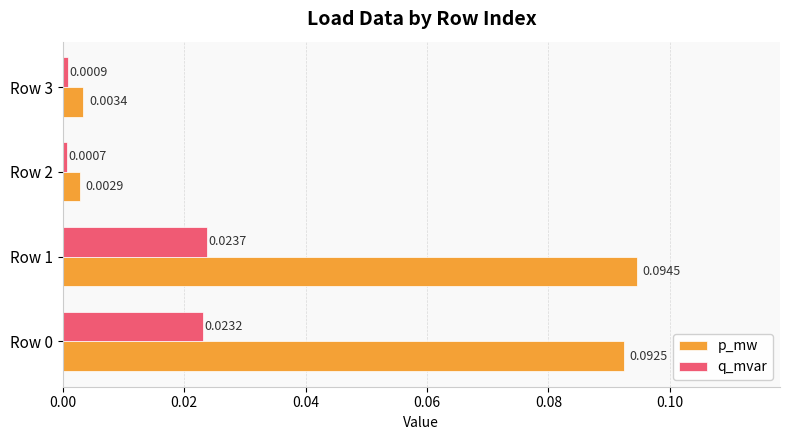

Rank the series by their average value, from highest to lowest.

p_mw, q_mvar